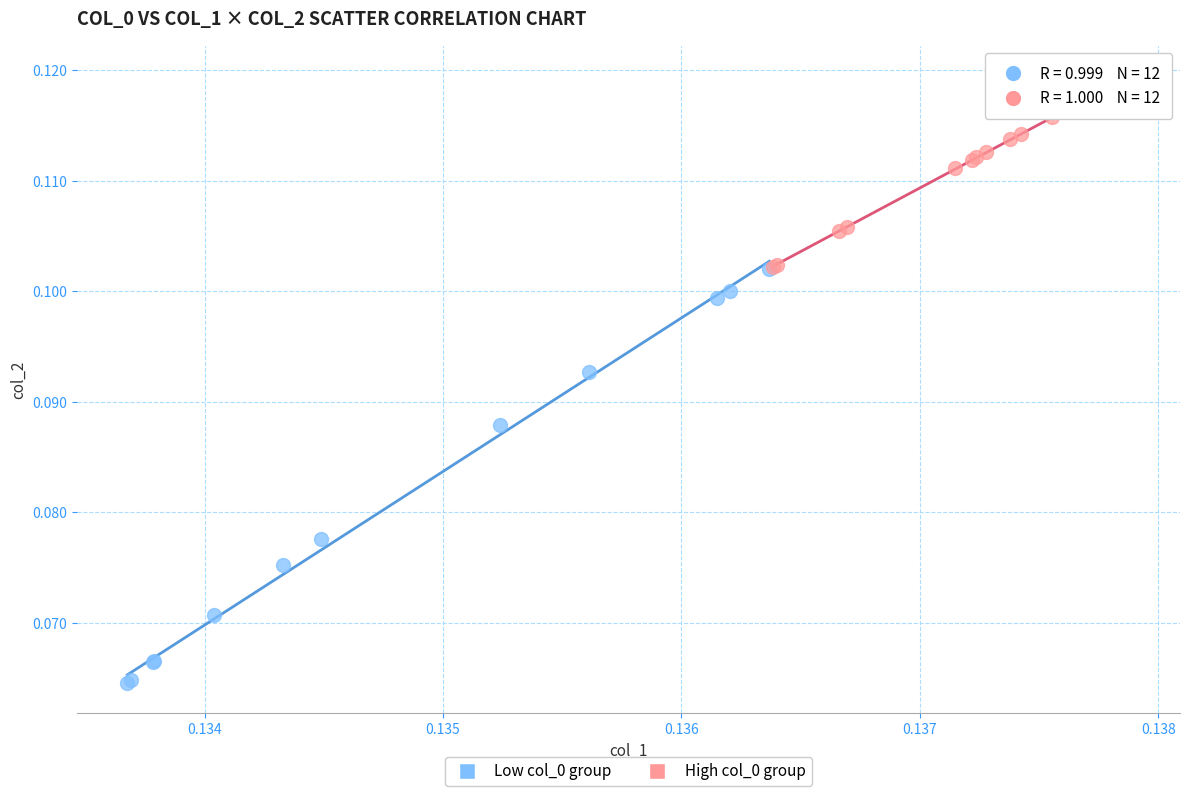

Which series has the widest spread of Y values?

Low col_0 group